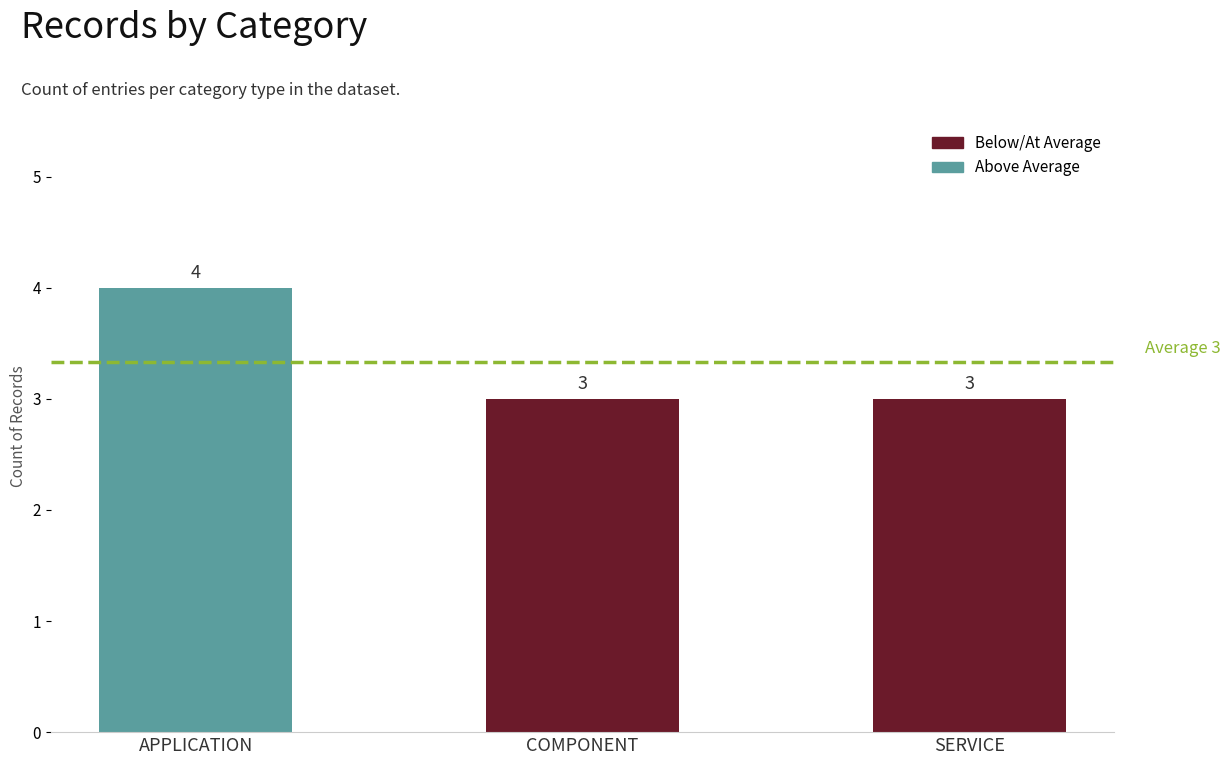

Are the bars horizontal?

No